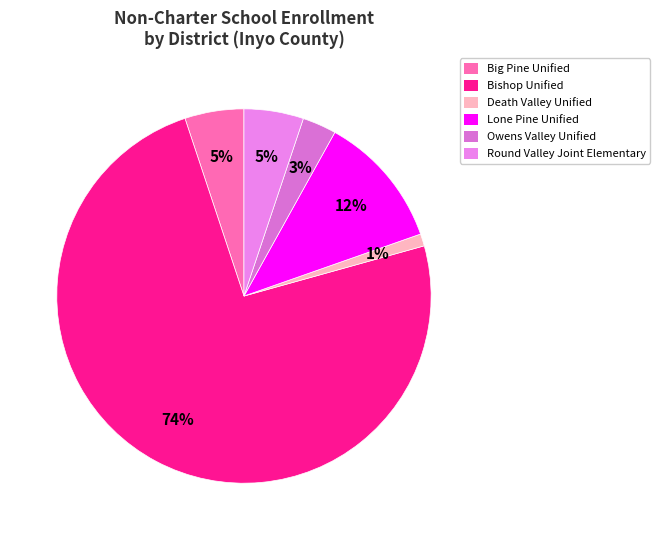

How many slices are in this pie chart?

6